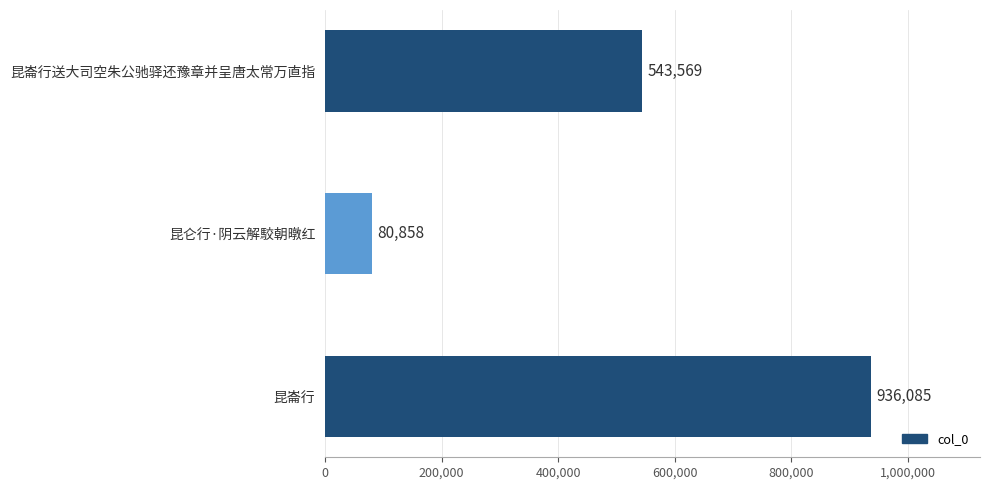

What is the difference between the maximum and minimum values?

855227